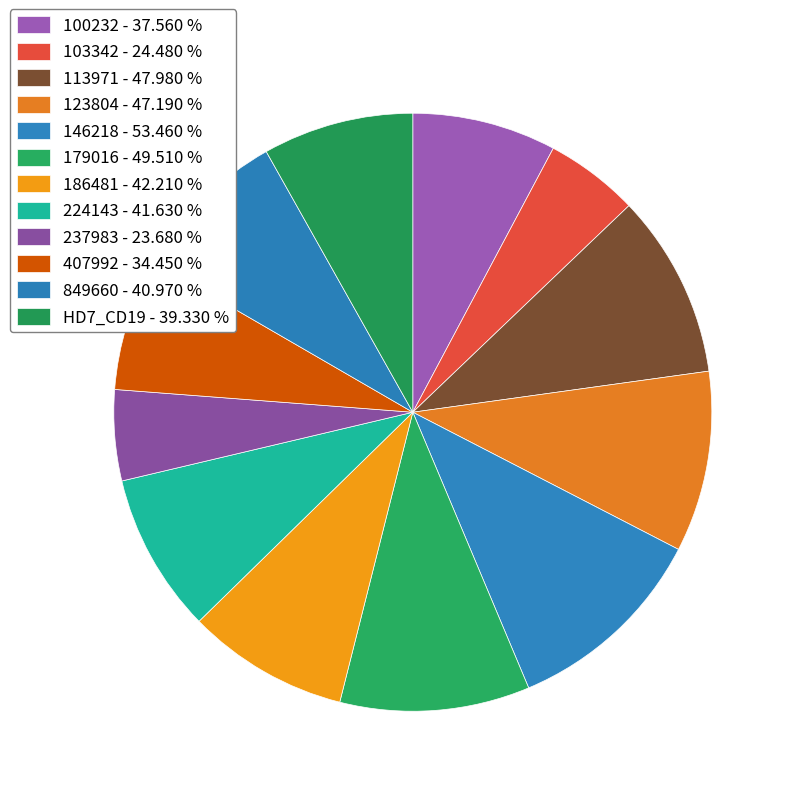

Is there any slice that represents more than half of the pie?

No